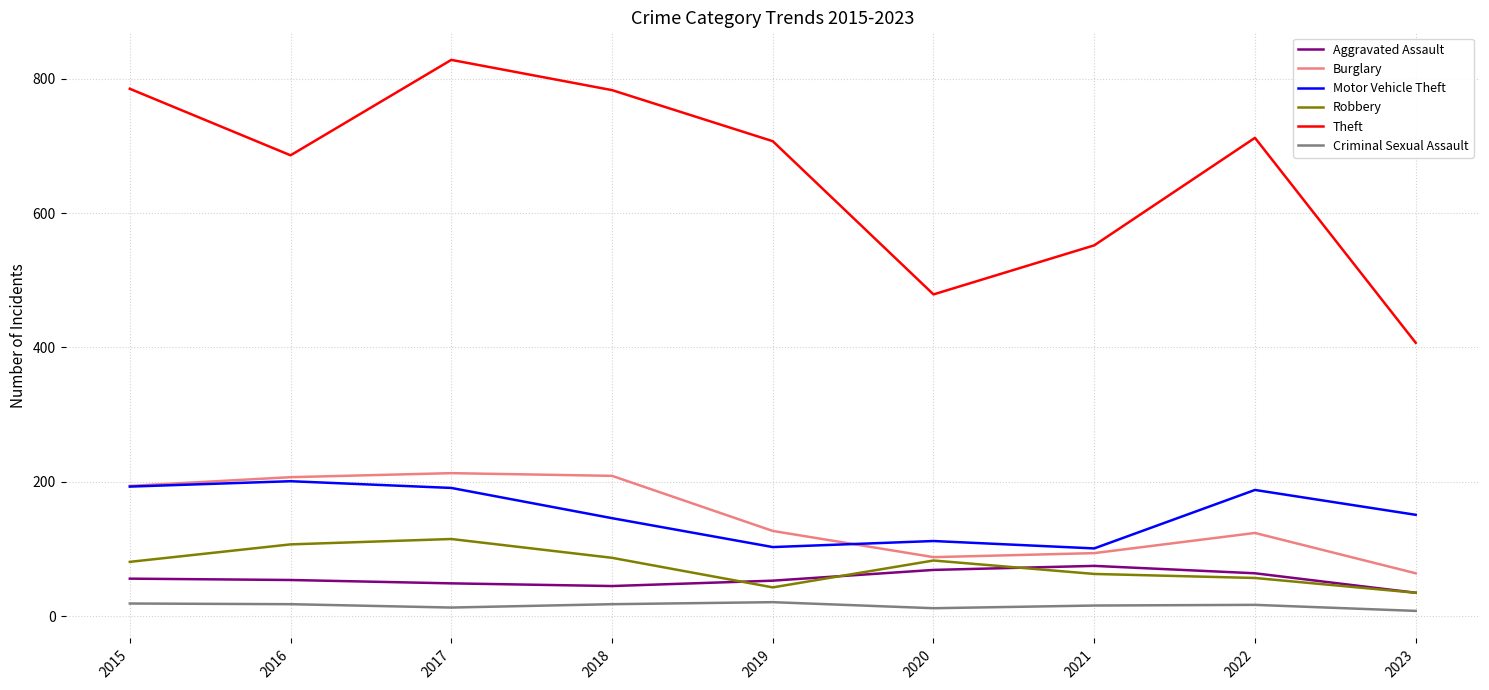

Between 2018 and 2021, which series saw the biggest shift?

Theft